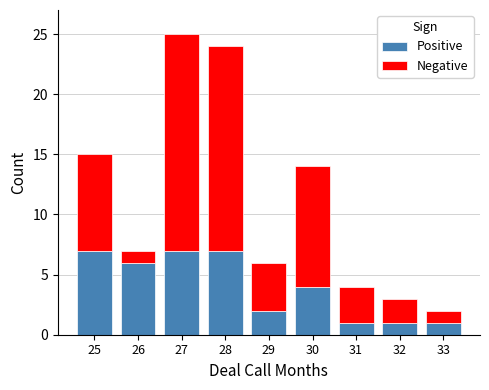

Count the number of data series in this chart.

2